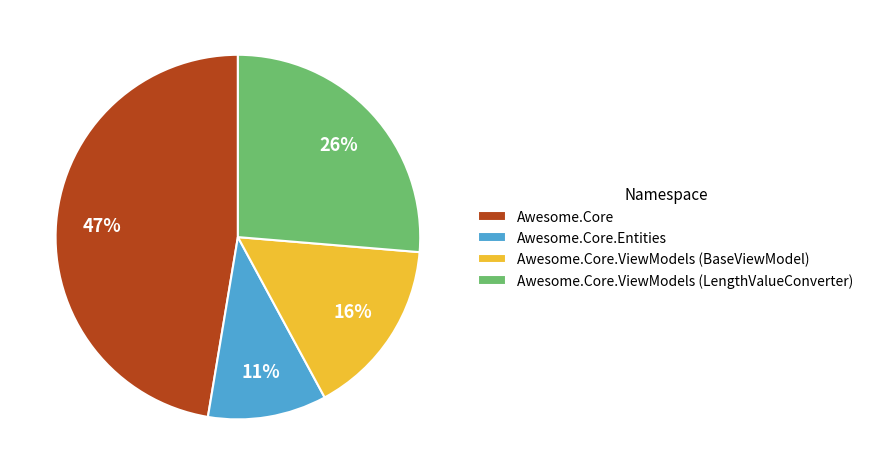

To the nearest percent, what percentage of the pie is Awesome.Core?

47%